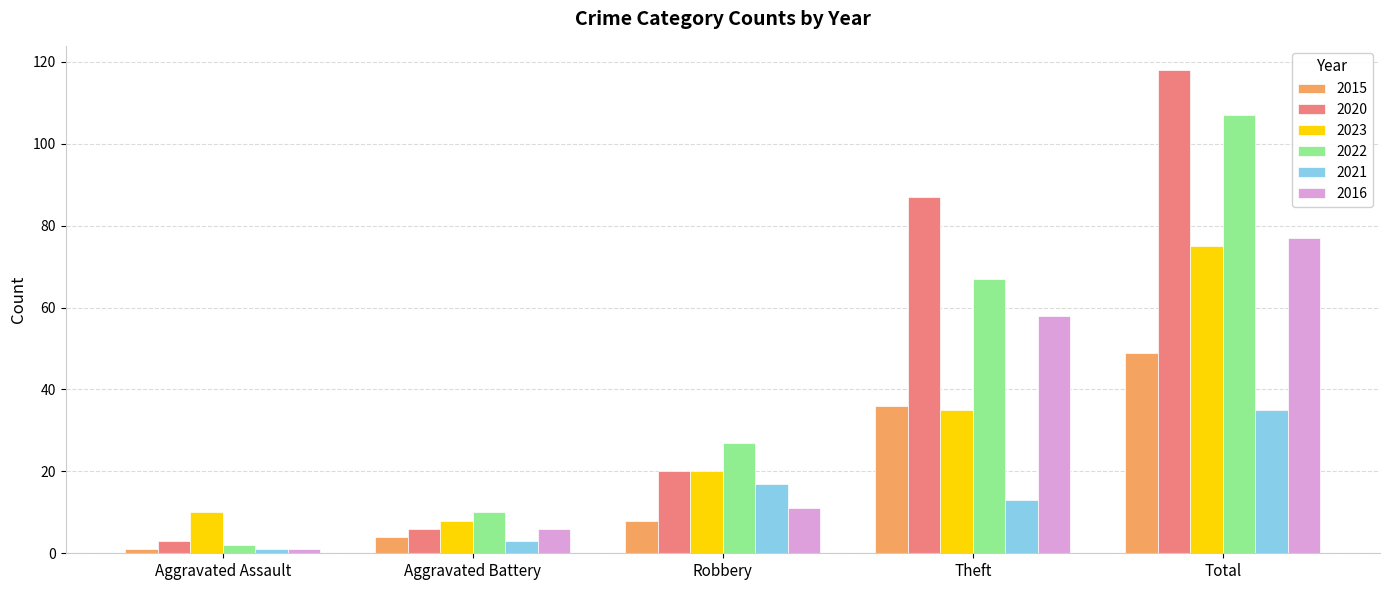

What are all the series names shown in the legend?

2015, 2020, 2023, 2022, 2021, 2016